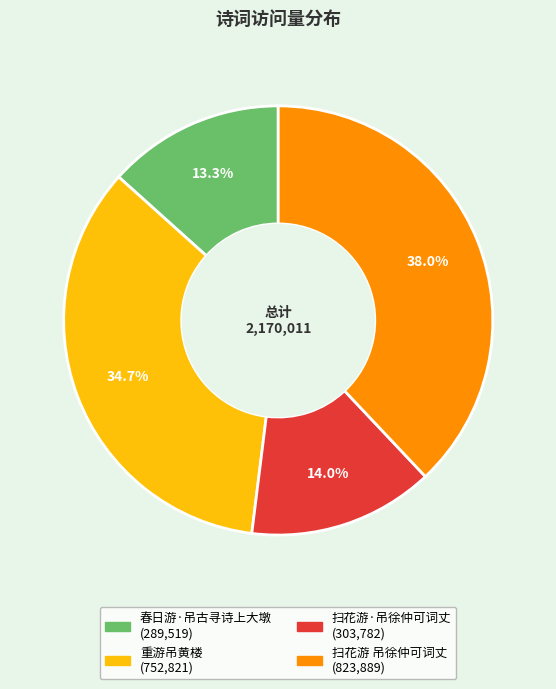

To the nearest percent, what is the average slice percentage?

25%